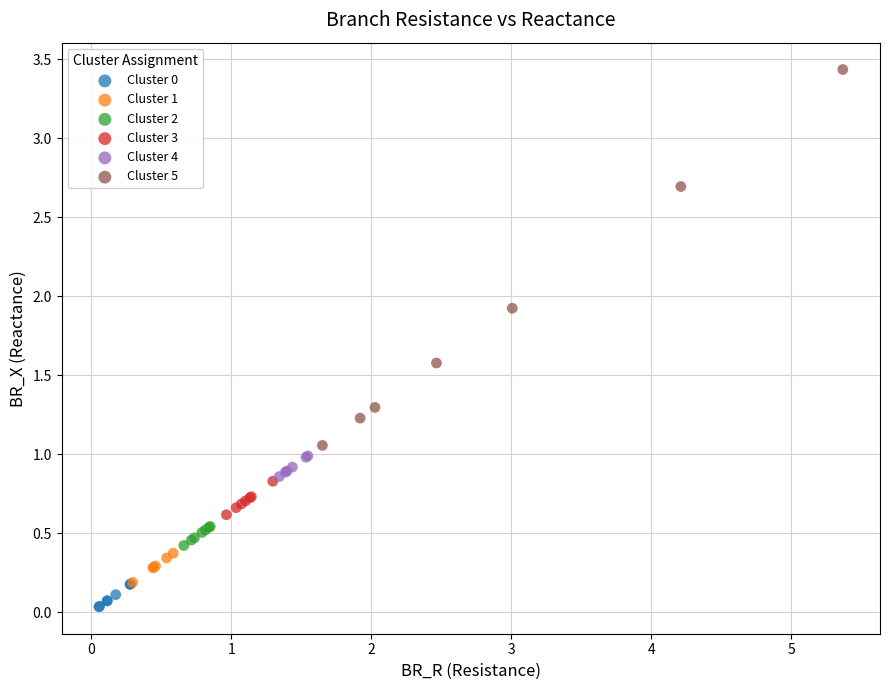

Which series has the largest Y range (max minus min)?

Cluster 5